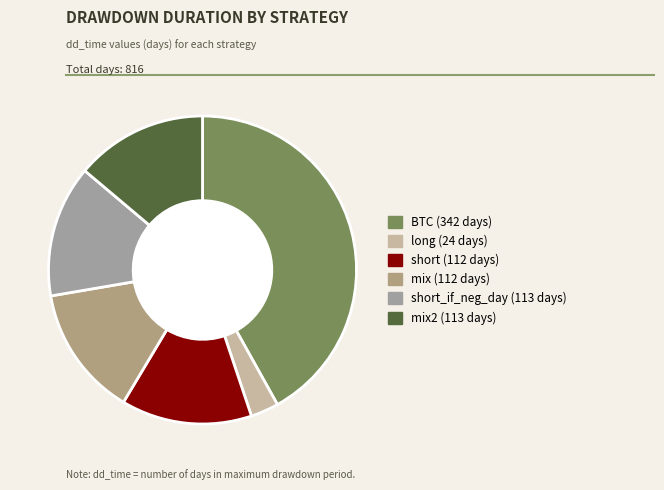

Which slice is the largest?

BTC